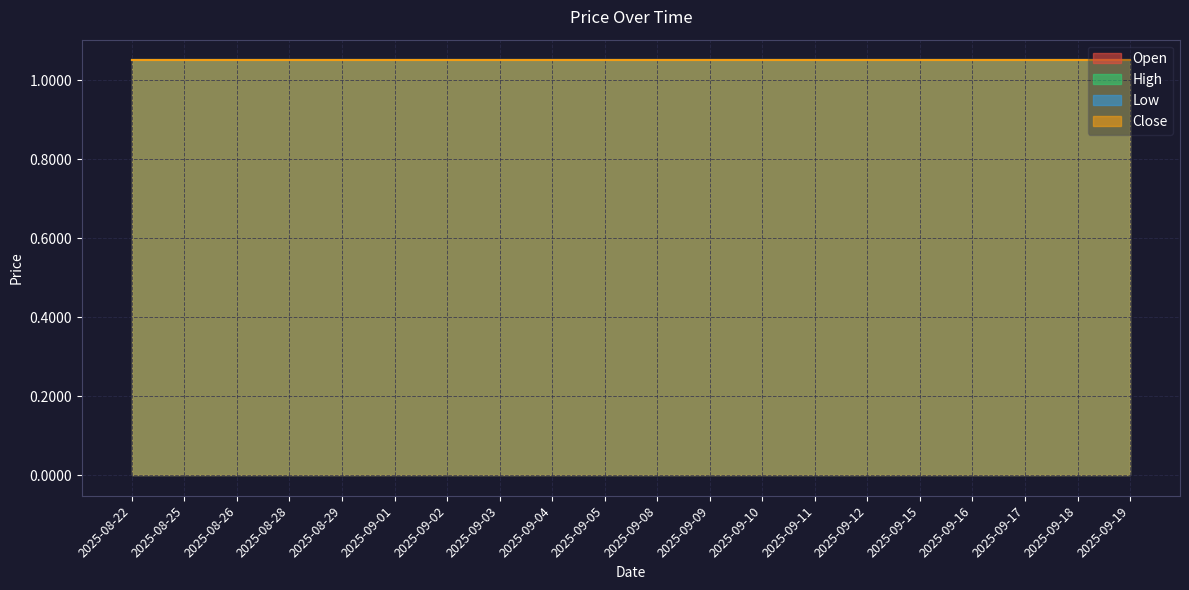

Which has a higher value, 2025-08-22 or 2025-09-09?

2025-08-22